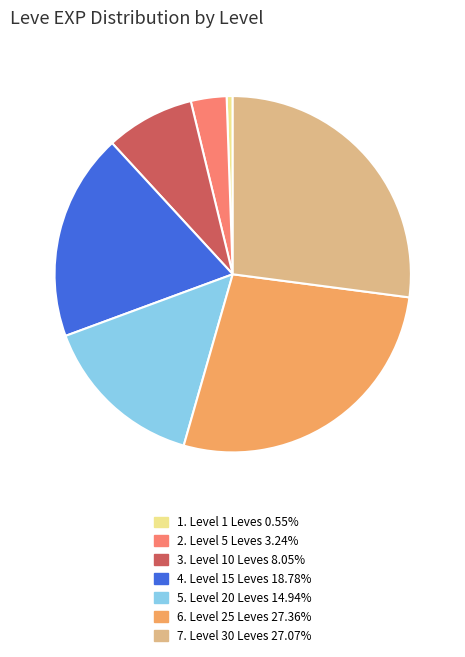

Is there any slice that represents more than half of the pie?

No